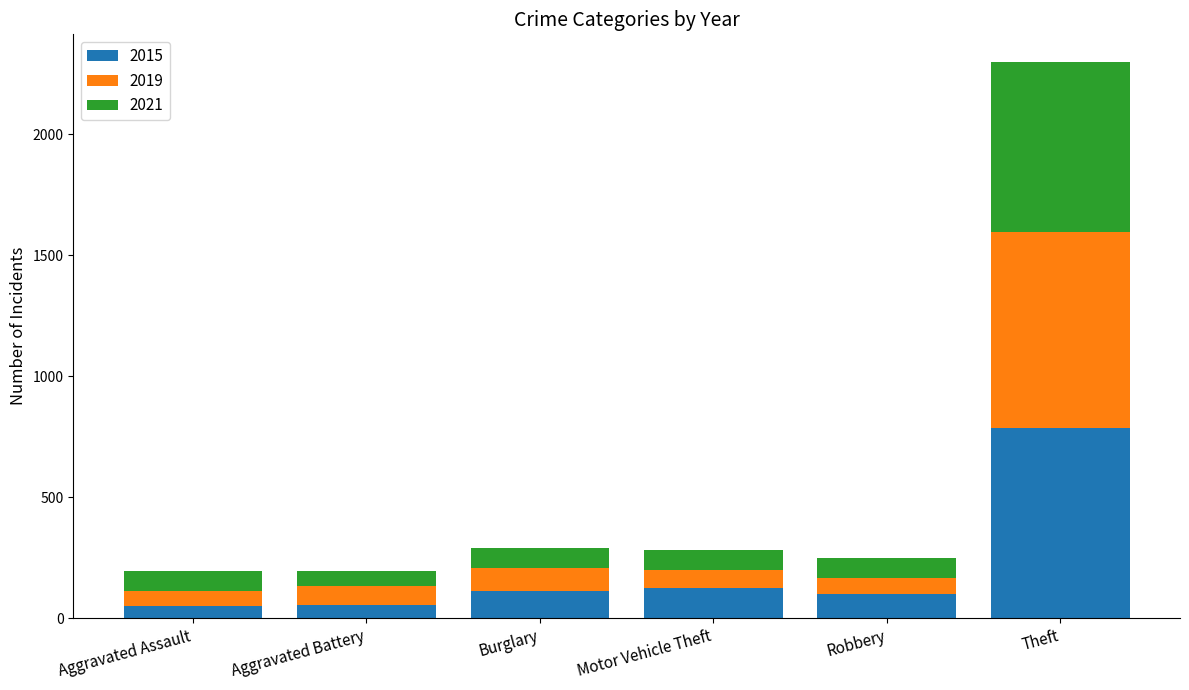

What is the highest value of the 2015 series?

786